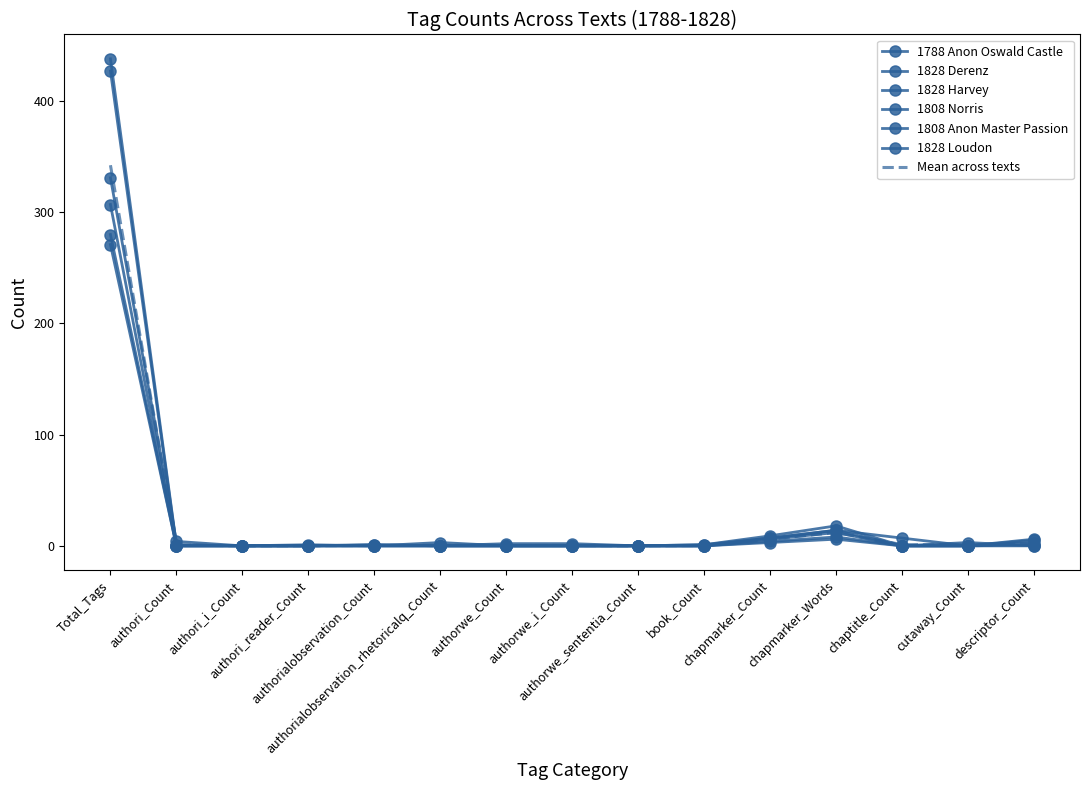

Which series has the largest total across all categories?

1828 Derenz